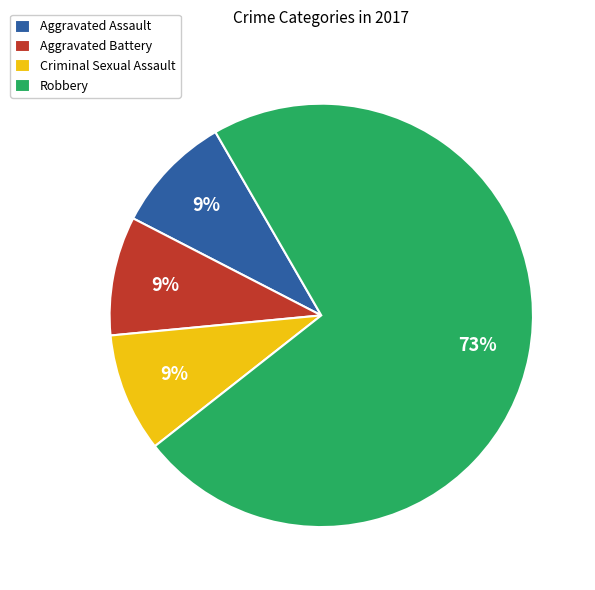

Combined, do Aggravated Battery and Robbery account for over 50%?

Yes